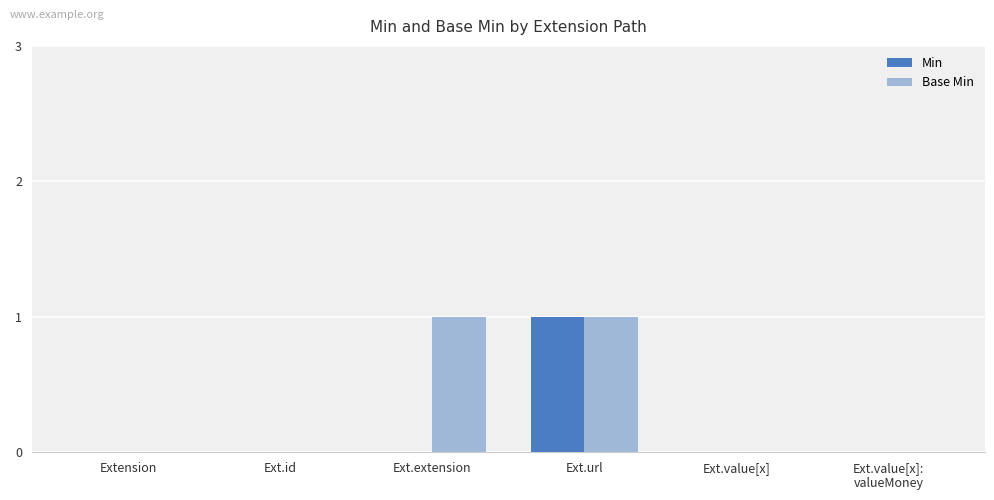

Which series has the largest total across all categories?

Base Min